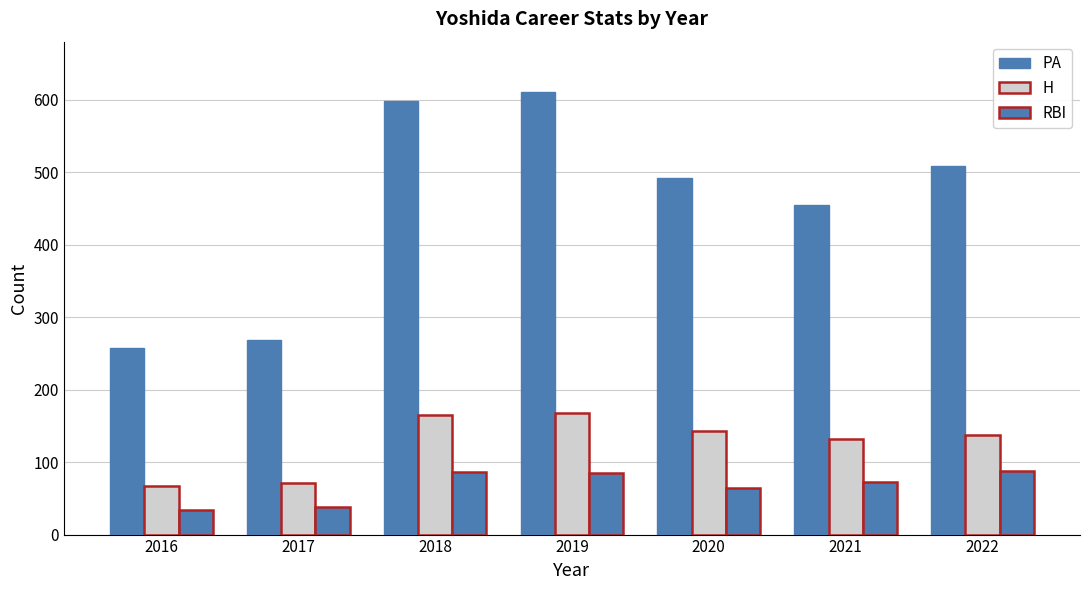

True or false: H has a value of 143 at 2020.

True